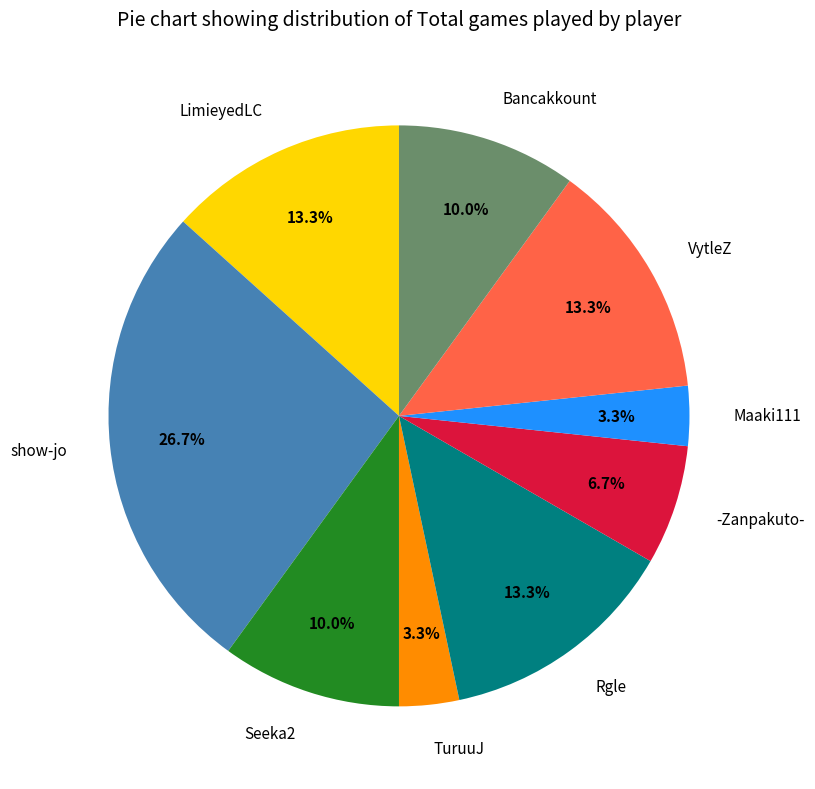

Approximately how many times larger is the value at -Zanpakuto- compared to Rgle?

0.5